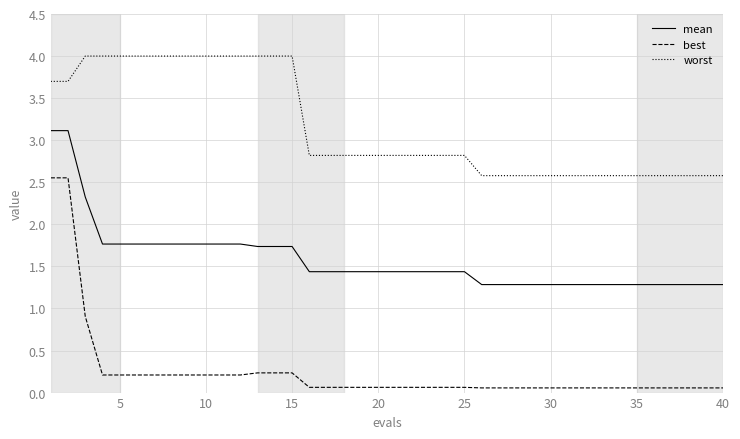

True or false: mean and worst cross at least once.

False